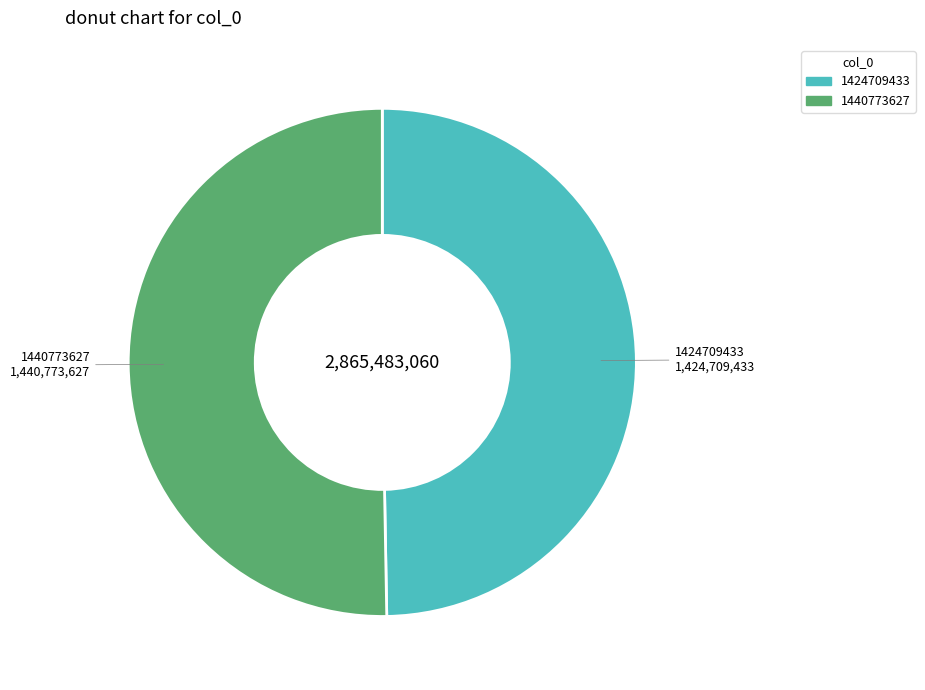

What is the largest slice in the pie chart?

1440773627